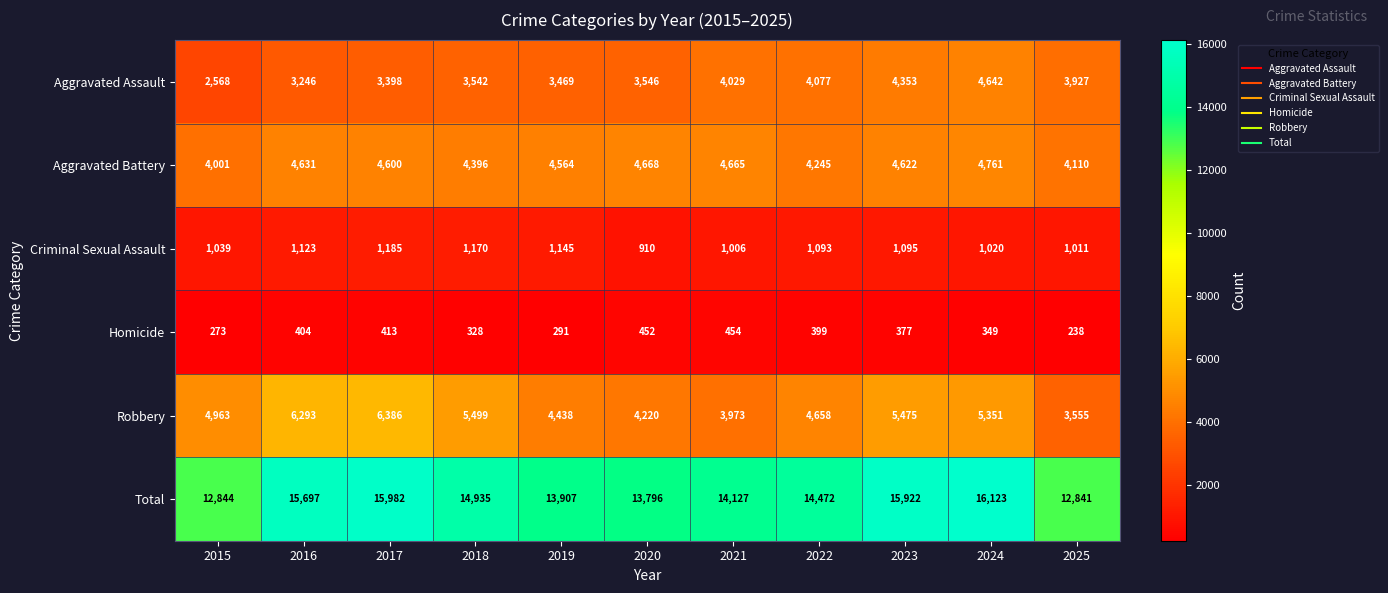

What is the minimum value shown in the chart?

238